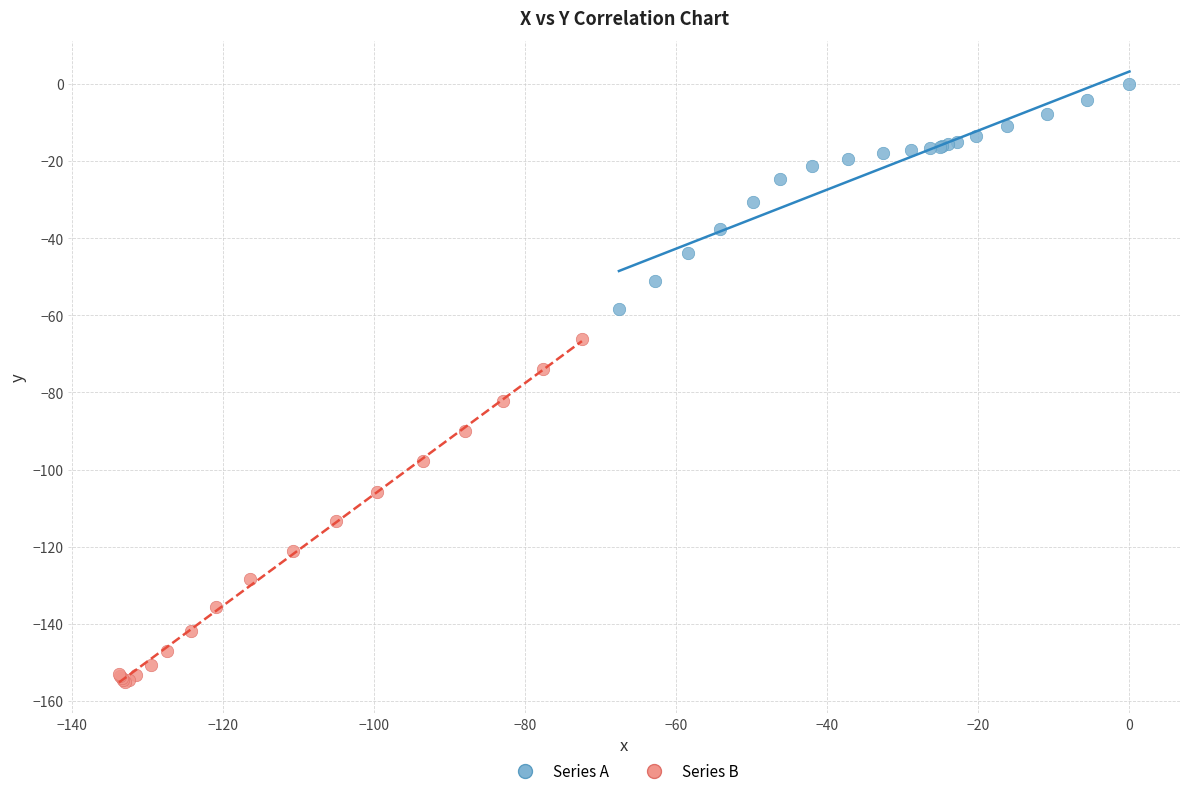

Which series contains the highest Y value?

Series A